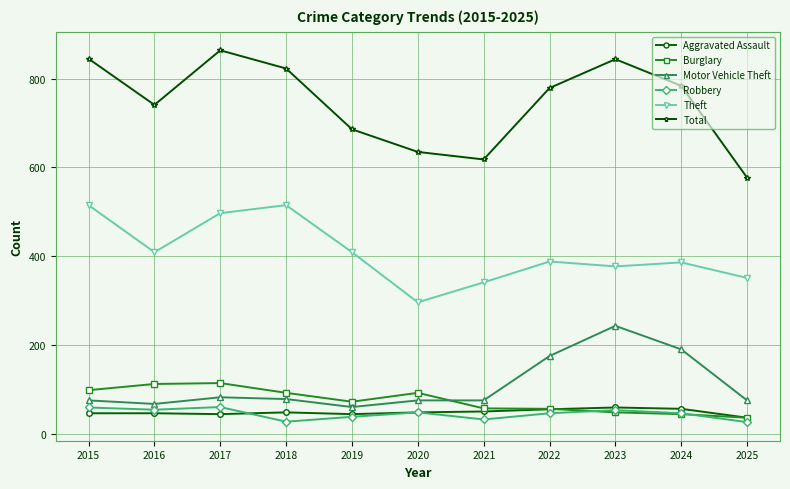

What is the spread (max minus min) of values at 2020?

587